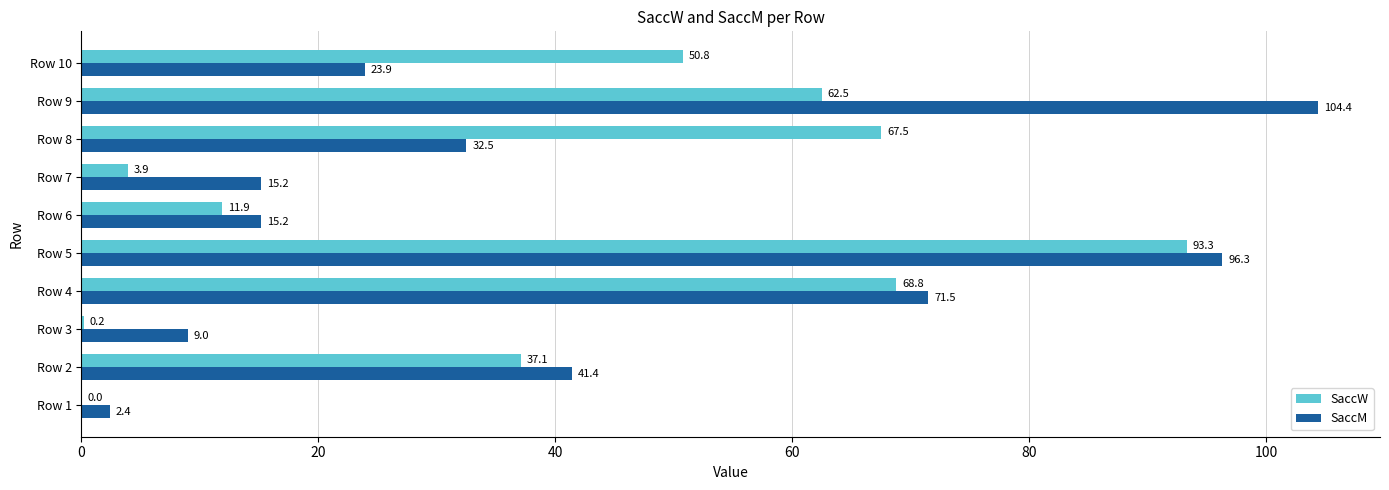

What is the sum of all SaccM values?

411.8